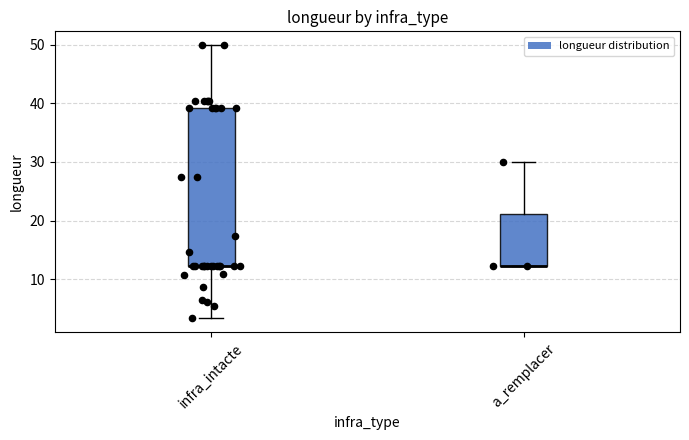

Comparing the boxes themselves (not the whiskers), which one is the tallest?

infra_intacte